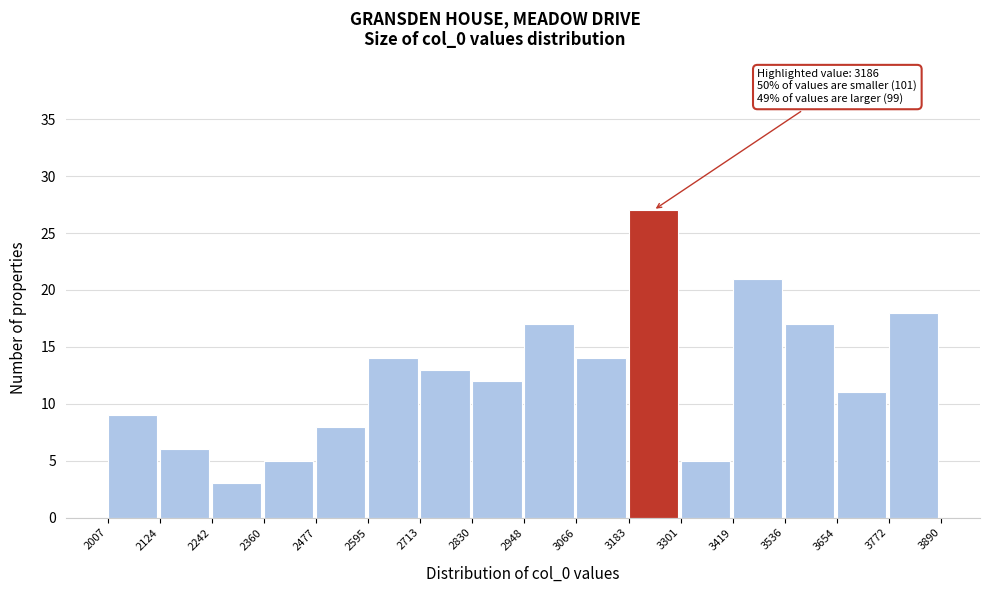

Which range on the x-axis has the tallest bar?

3183 to 3301